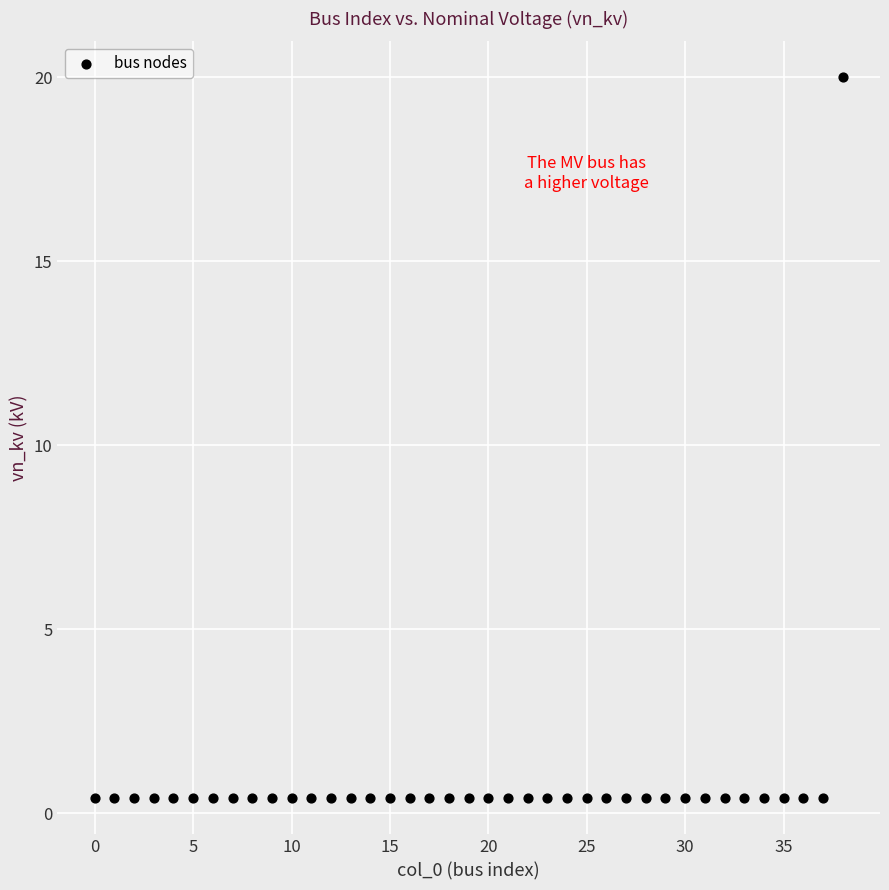

What is the range of Y values (max minus min)?

19.6